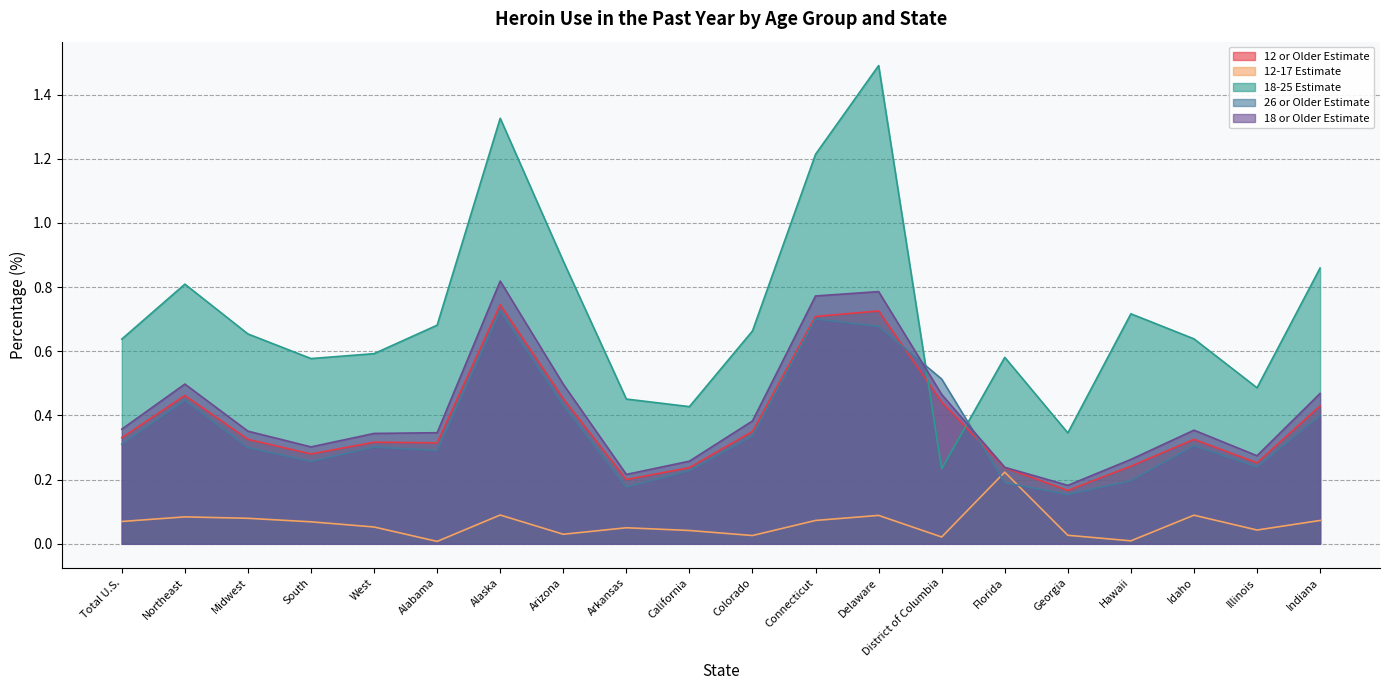

Reading left to right, transcribe all the data shown in this chart.

12 or Older Estimate: 0.3	0.5	0.3	0.3	0.3	0.3	0.7	0.5	0.2	0.2	0.4	0.7	0.7	0.4	0.2	0.2	0.2	0.3	0.3	0.4
12-17 Estimate: 0.1	0.1	0.1	0.1	0.1	0.0	0.1	0.0	0.1	0.0	0.0	0.1	0.1	0.0	0.2	0.0	0.0	0.1	0.0	0.1
18-25 Estimate: 0.6	0.8	0.7	0.6	0.6	0.7	1.3	0.9	0.5	0.4	0.7	1.2	1.5	0.2	0.6	0.3	0.7	0.6	0.5	0.9
26 or Older Estimate: 0.3	0.4	0.3	0.3	0.3	0.3	0.7	0.4	0.2	0.2	0.3	0.7	0.7	0.5	0.2	0.2	0.2	0.3	0.2	0.4
18 or Older Estimate: 0.4	0.5	0.4	0.3	0.3	0.3	0.8	0.5	0.2	0.3	0.4	0.8	0.8	0.5	0.2	0.2	0.3	0.4	0.3	0.5